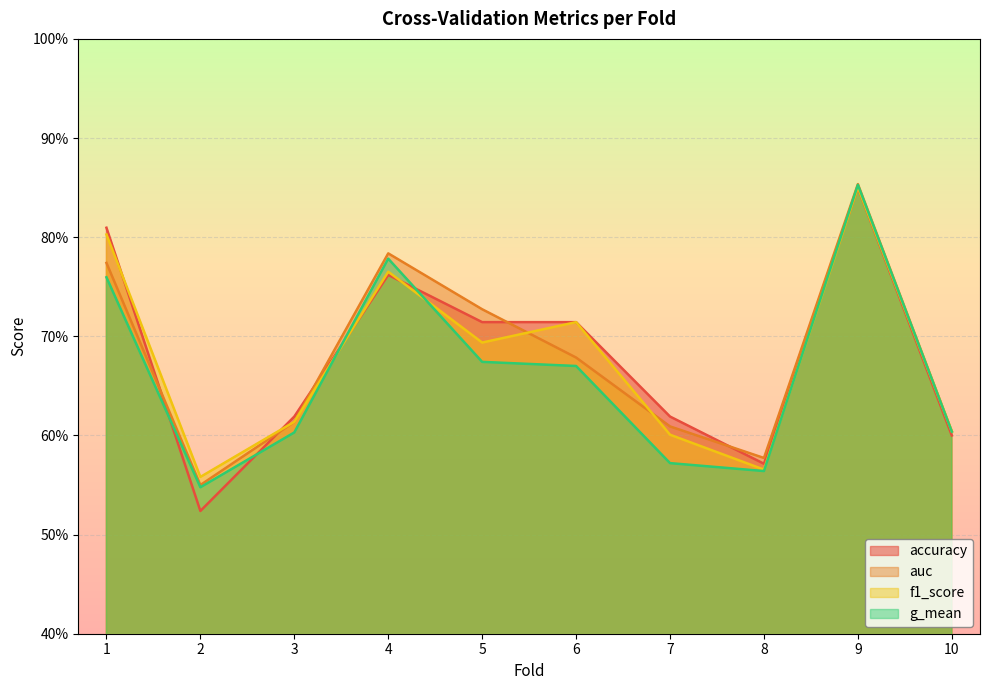

True or false: auc has a value of 1.2 at 6.

False